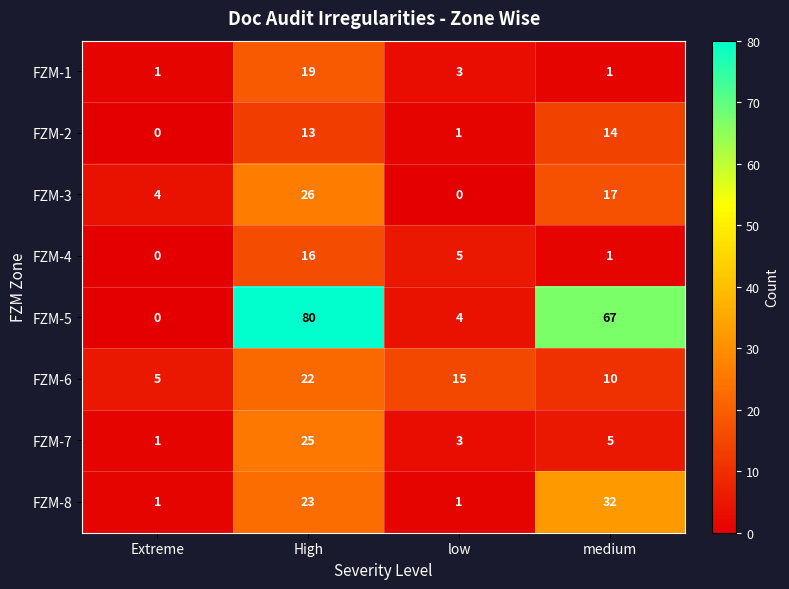

How many data points does each series have?

4